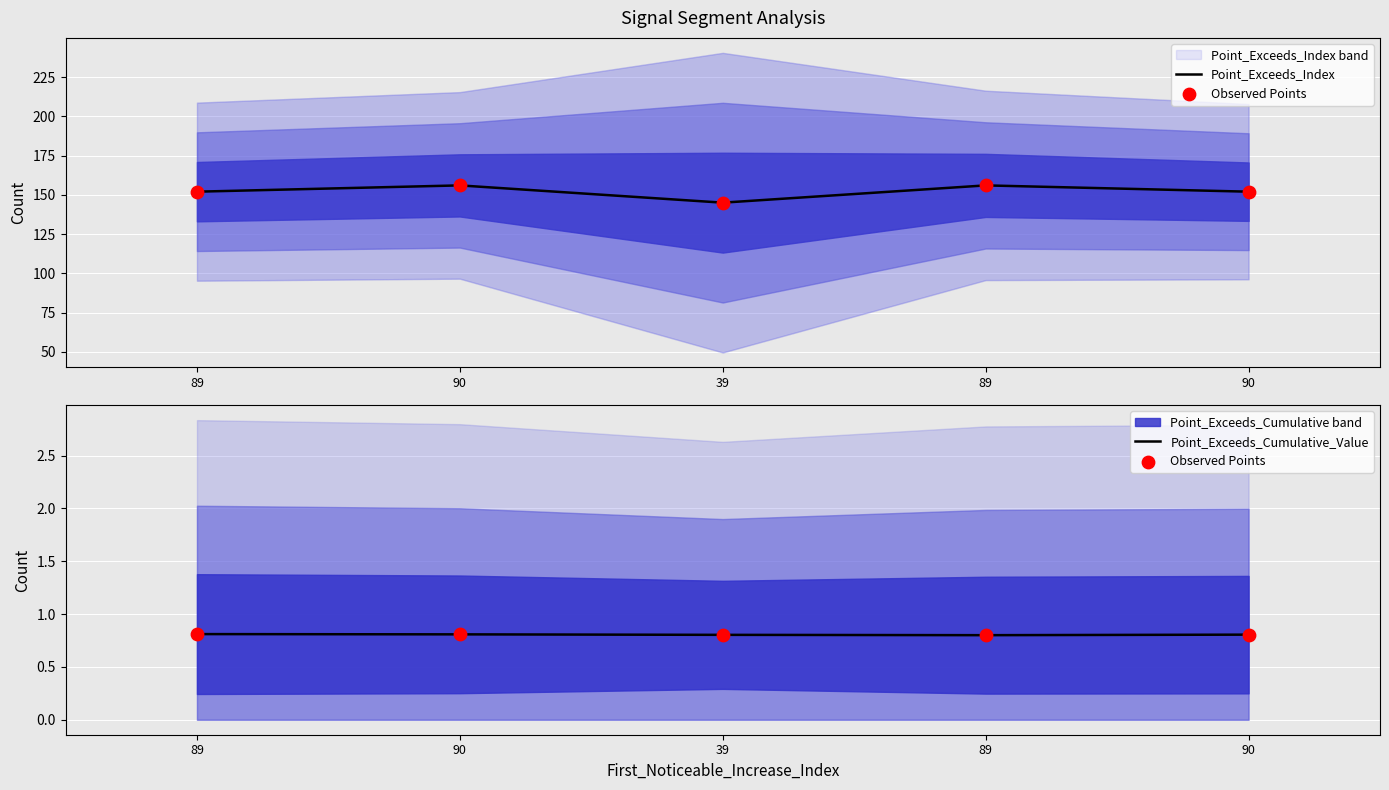

Which series has the widest spread of Y values?

Point_Exceeds_Index